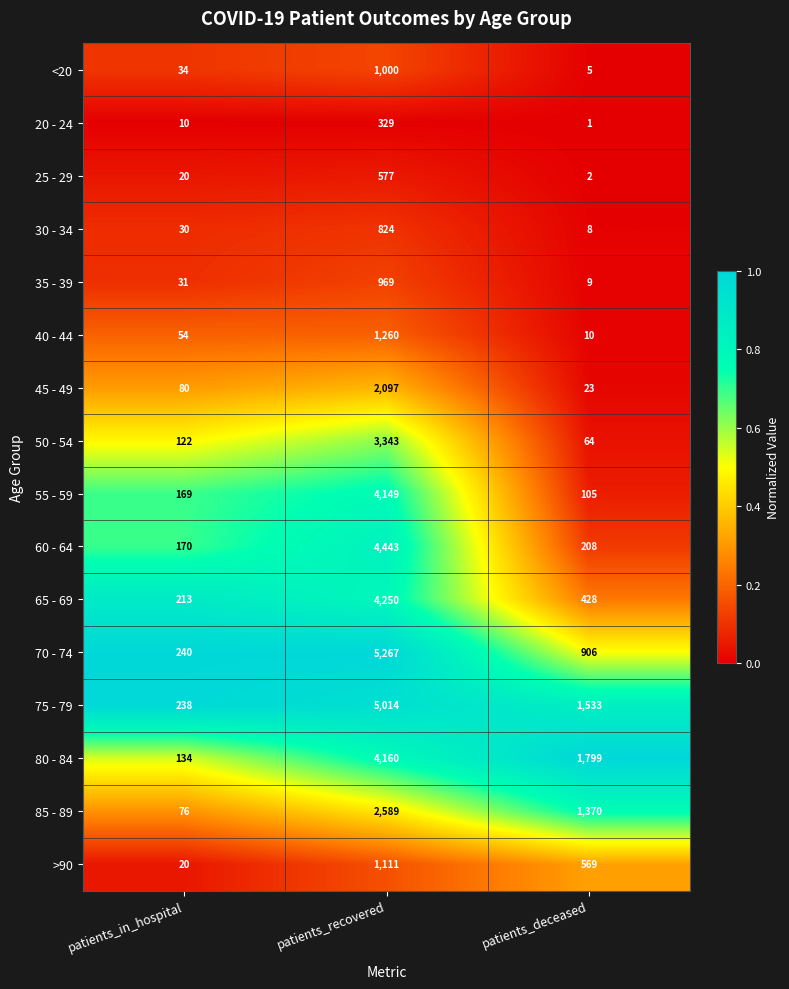

The 80 - 84 series shows 58 at patients_in_hospital. True or false?

False